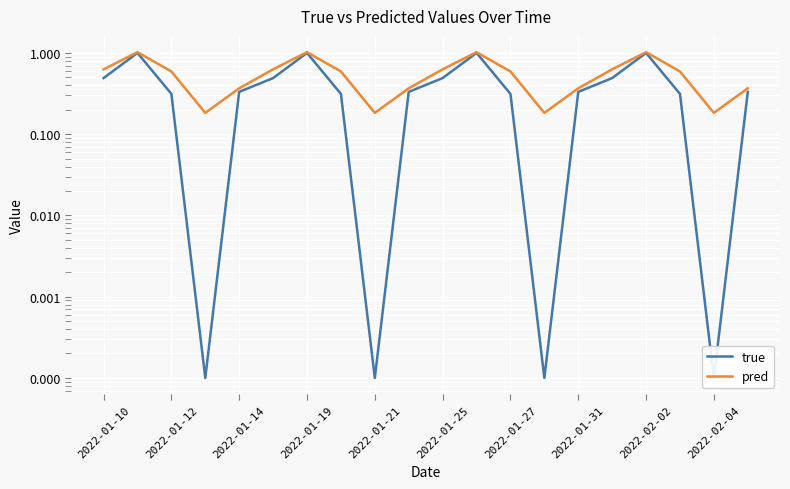

What is the difference between the second highest and minimum values in the true series?

1.0